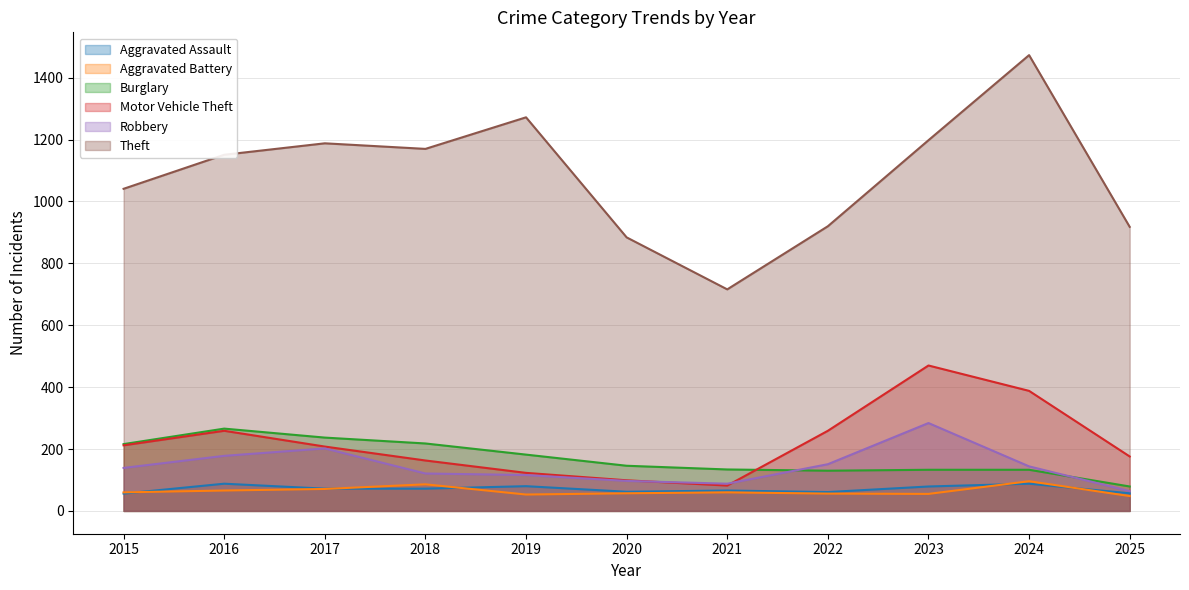

Rank the series at 2019 from highest to lowest value.

Theft, Burglary, Motor Vehicle Theft, Robbery, Aggravated Assault, Aggravated Battery